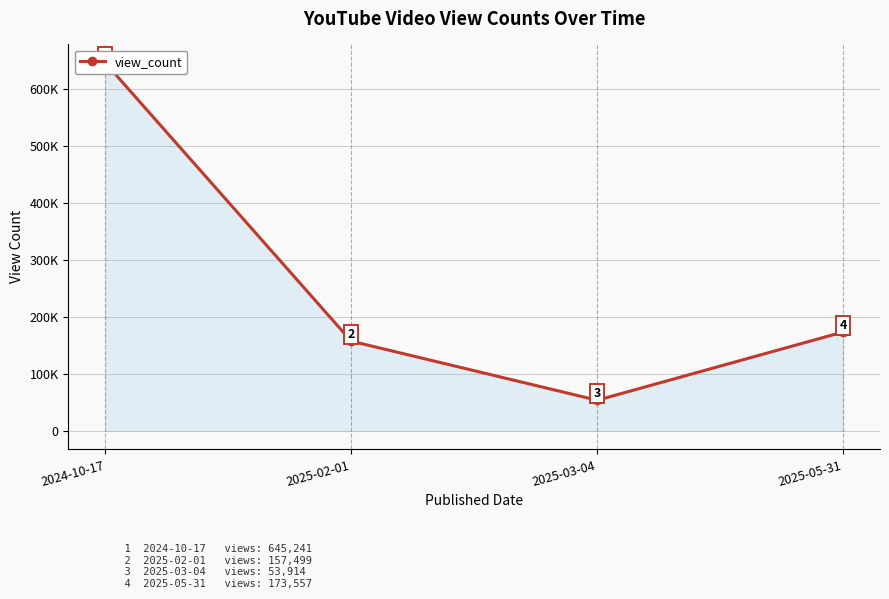

What is the label of the 4th point from the left?

2025-05-31